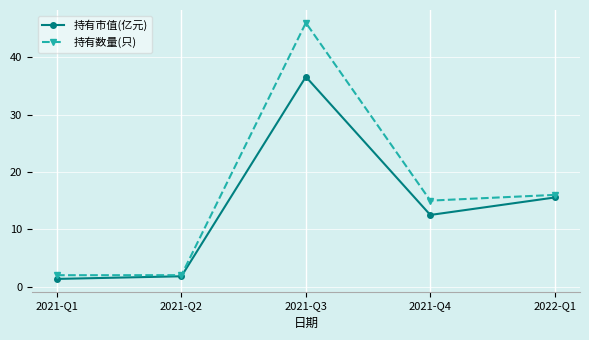

Where does the 持有市值(亿元) series first go above 12?

2021-Q3